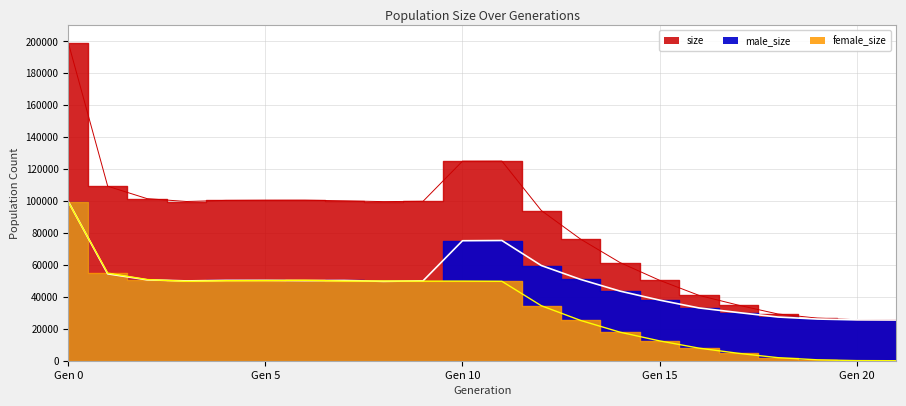

Where is size nearest to the value 112353?

1